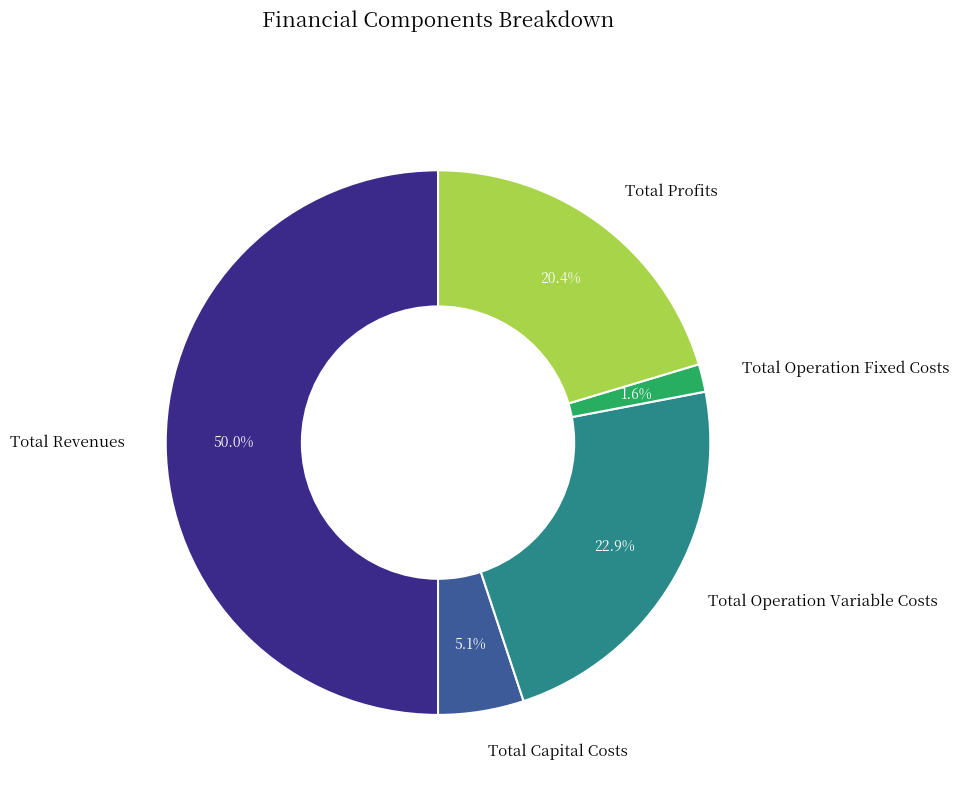

Which category has the biggest portion of the pie?

Total Revenues